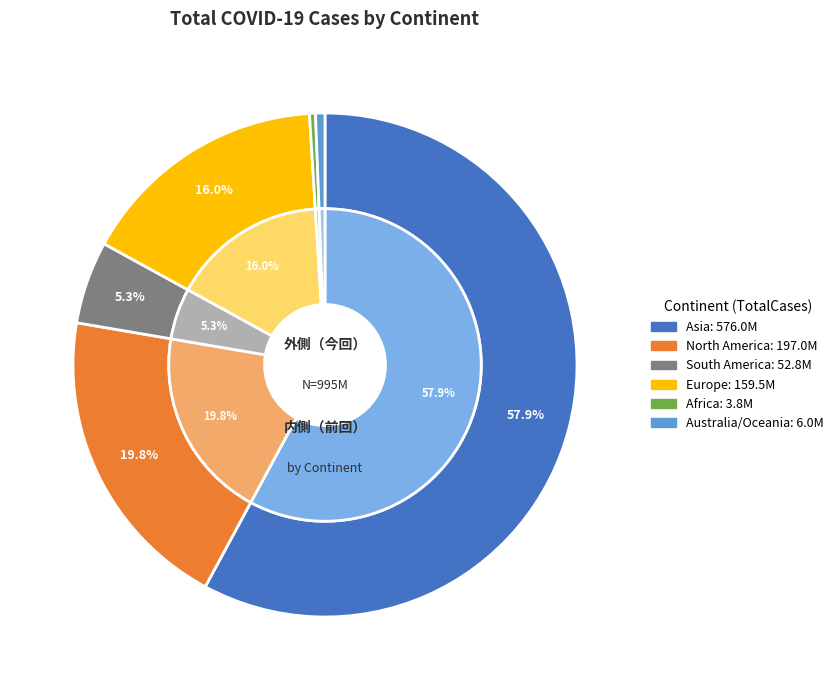

What percentage is NOT represented by 26?

99.6%